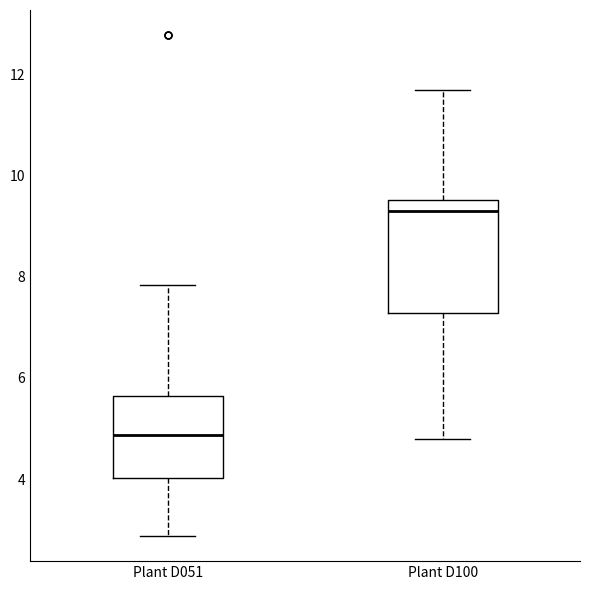

Comparing the boxes themselves (not the whiskers), which one is the tallest?

Plant D100